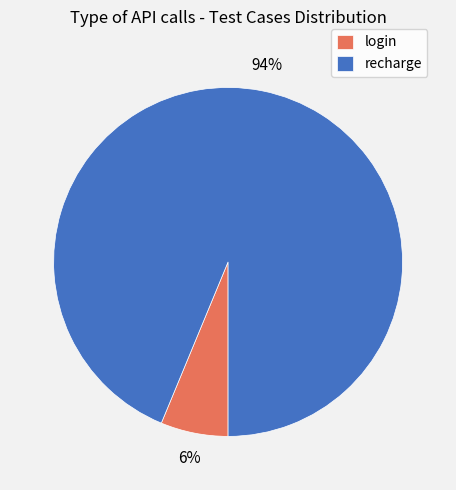

To the nearest percent, what portion does recharge represent?

94%